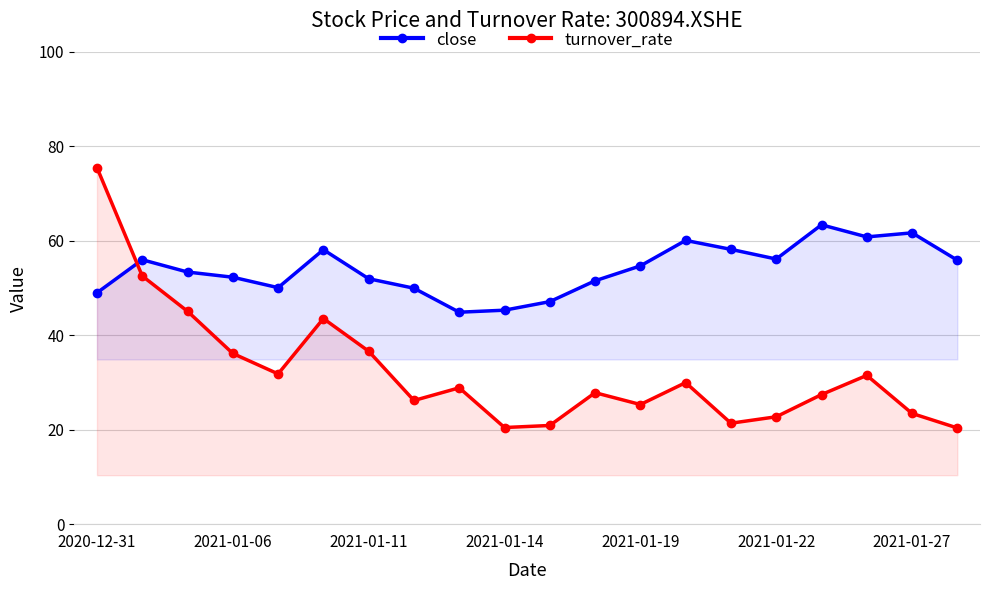

Which series has the largest range (max minus min)?

turnover_rate